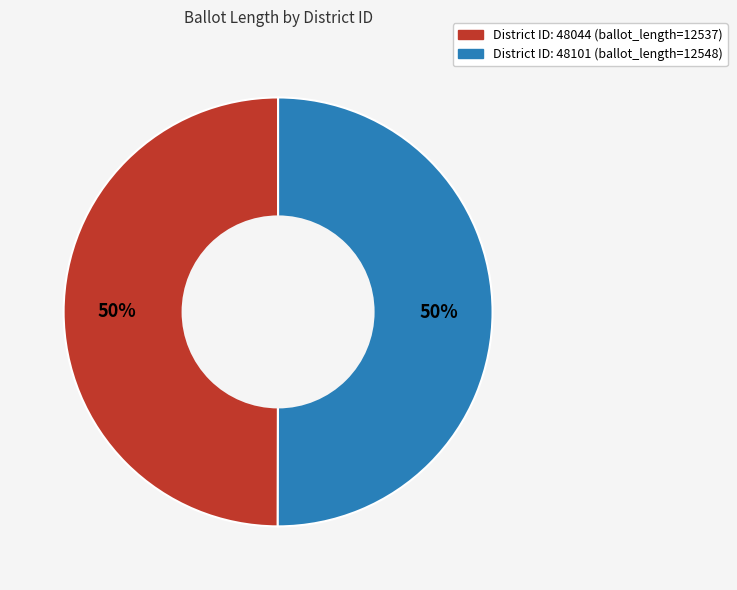

To the nearest percent, what is the average slice percentage?

50%